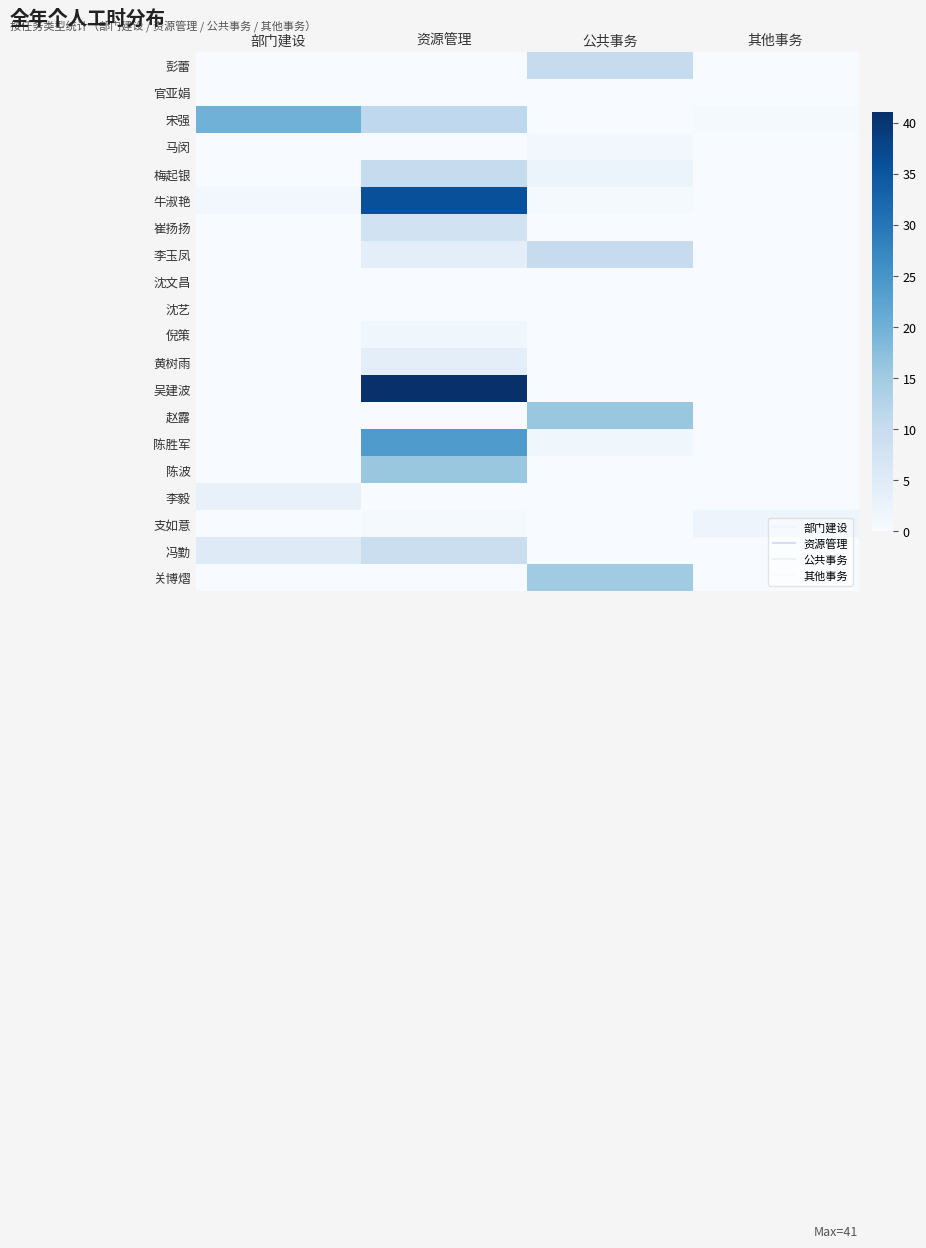

Reading left to right, what are all the values shown in this chart?

彭蕾: 部门建设=0.0	资源管理=0.0	公共事务=10.0	其他事务=0.0
官亚娟: 部门建设=0.0	资源管理=0.0	公共事务=0.0	其他事务=0.0
宋强: 部门建设=20.0	资源管理=11.0	公共事务=0.0	其他事务=0.5
马闵: 部门建设=0.0	资源管理=0.0	公共事务=1.0	其他事务=0.0
梅起银: 部门建设=0.0	资源管理=10.0	公共事务=2.5	其他事务=0.0
牛淑艳: 部门建设=1.0	资源管理=36.0	公共事务=0.5	其他事务=0.0
崔扬扬: 部门建设=0.0	资源管理=8.0	公共事务=0.0	其他事务=0.0
李玉凤: 部门建设=0.0	资源管理=4.0	公共事务=10.0	其他事务=0.0
沈文昌: 部门建设=0.0	资源管理=0.0	公共事务=0.0	其他事务=0.0
沈艺: 部门建设=0.0	资源管理=0.0	公共事务=0.0	其他事务=0.0
倪策: 部门建设=0.0	资源管理=1.5	公共事务=0.0	其他事务=0.0
黄树雨: 部门建设=0.0	资源管理=4.0	公共事务=0.0	其他事务=0.0
吴建波: 部门建设=0.0	资源管理=41.0	公共事务=0.0	其他事务=0.0
赵露: 部门建设=0.0	资源管理=0.0	公共事务=16.0	其他事务=0.0
陈胜军: 部门建设=0.0	资源管理=24.0	公共事务=1.5	其他事务=0.0
陈波: 部门建设=0.0	资源管理=16.0	公共事务=0.0	其他事务=0.0
李毅: 部门建设=3.0	资源管理=0.0	公共事务=0.0	其他事务=0.0
支如意: 部门建设=0.0	资源管理=0.5	公共事务=0.0	其他事务=2.0
冯勤: 部门建设=5.0	资源管理=9.0	公共事务=0.0	其他事务=0.0
关博熠: 部门建设=0.0	资源管理=0.0	公共事务=15.0	其他事务=0.0